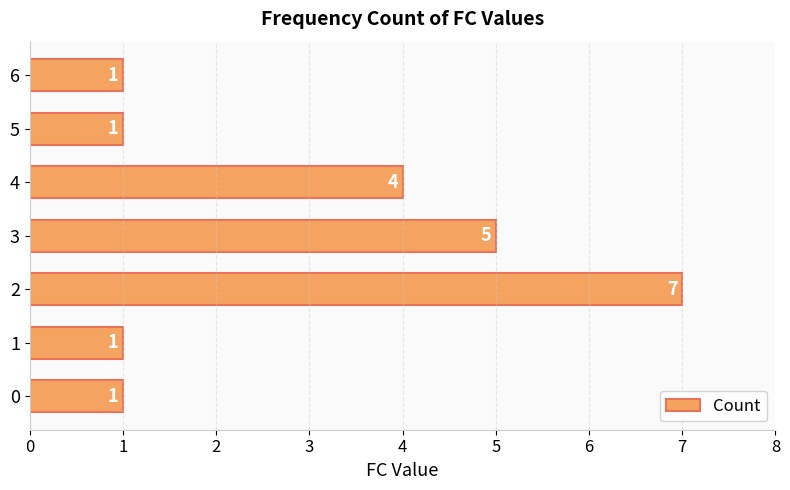

What is the smallest value displayed?

1